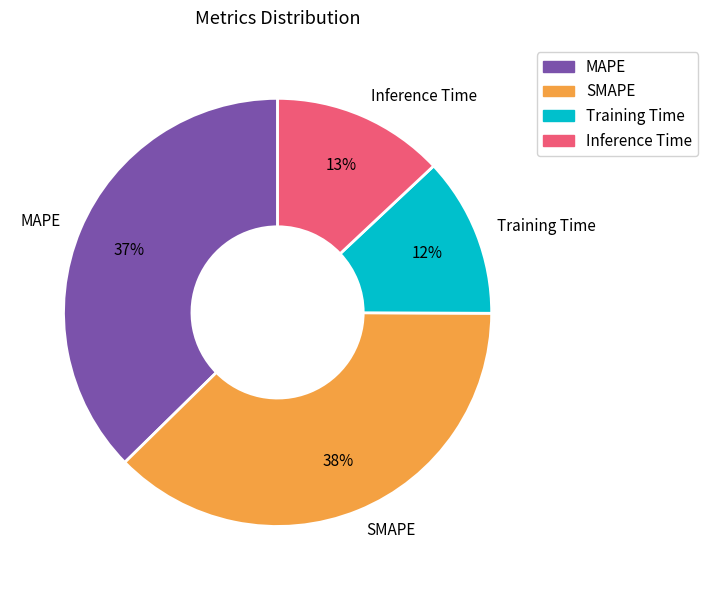

To the nearest percent, what is the combined percentage of SMAPE and Inference Time?

51%